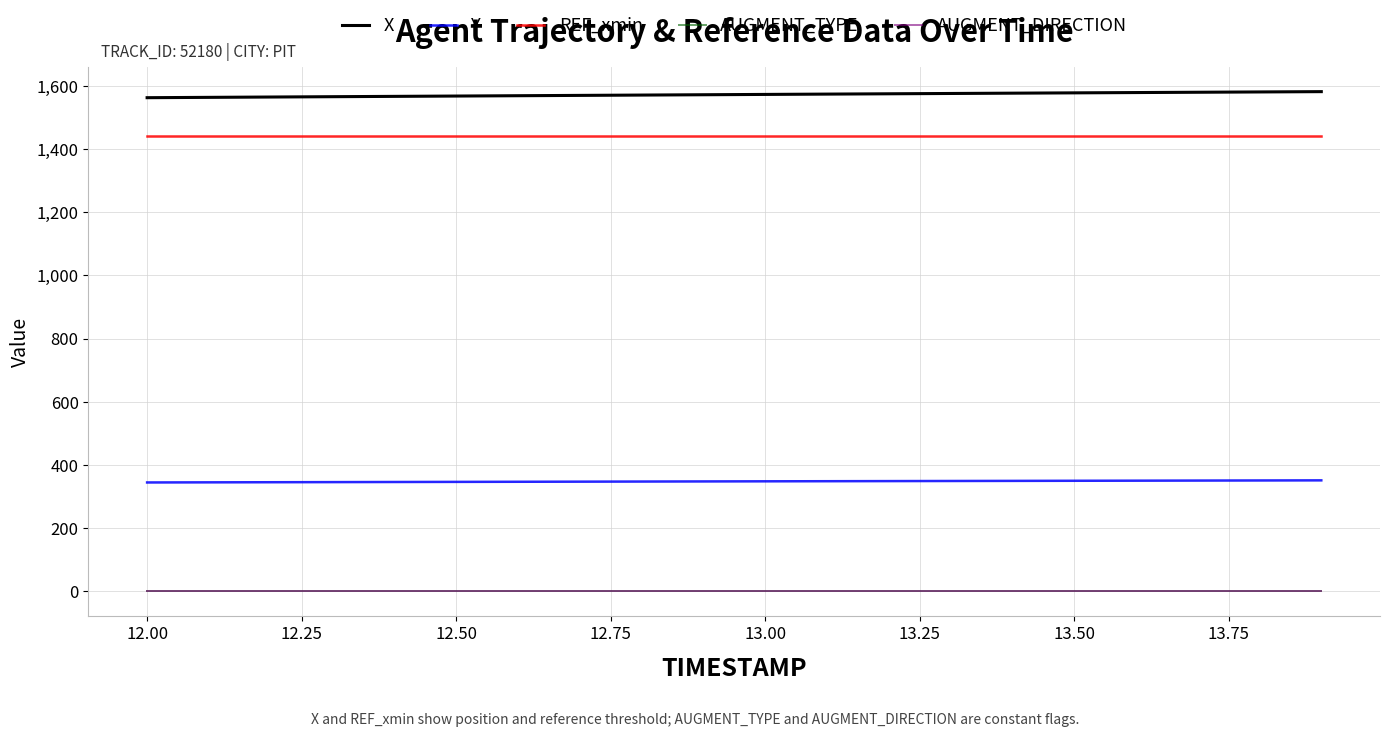

True or false: AUGMENT_TYPE and Y cross at least once.

False